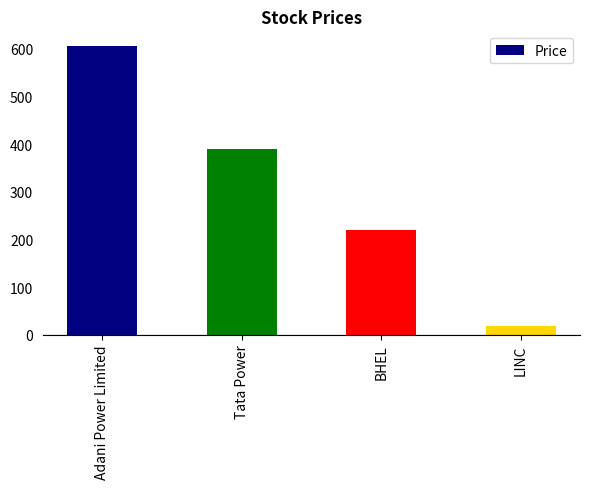

List the labels in order of value, largest first.

Adani Power Limited, Tata Power, BHEL, LINC